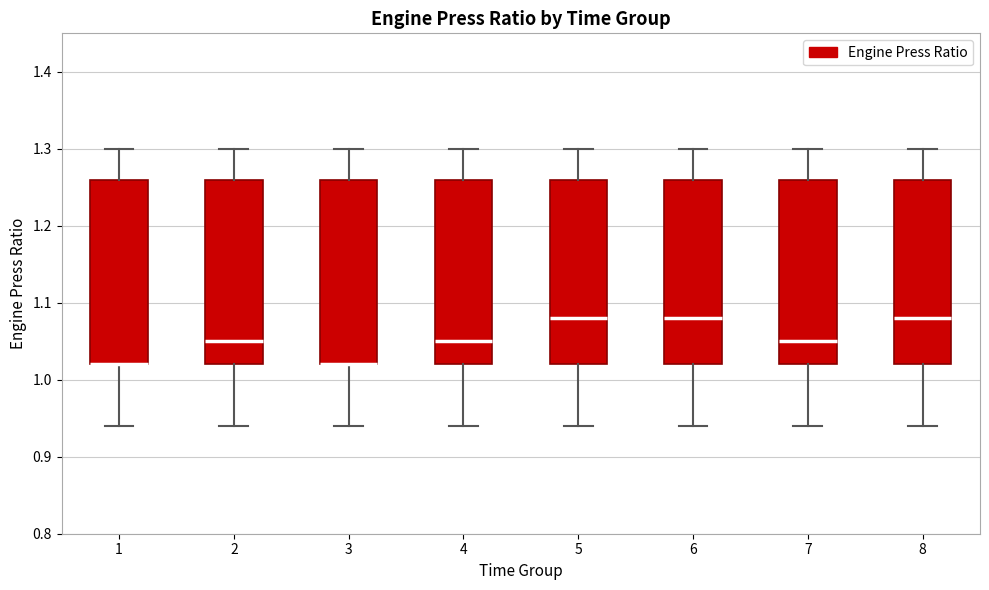

Reading left to right, transcribe this box plot: for each box, give where its median line is, the range the box spans, and where its two whiskers end, as read against the y-axis. The values are not printed on the chart, so give them approximately, as read against the axis.

1: median 1.02 (drawn on the box's lower edge), box 1.02 to 1.26, whiskers 0.94 to 1.30
2: median 1.05, box 1.02 to 1.26, whiskers 0.94 to 1.30
3: median 1.02 (drawn on the box's lower edge), box 1.02 to 1.26, whiskers 0.94 to 1.30
4: median 1.05, box 1.02 to 1.26, whiskers 0.94 to 1.30
5: median 1.08, box 1.02 to 1.26, whiskers 0.94 to 1.30
6: median 1.08, box 1.02 to 1.26, whiskers 0.94 to 1.30
7: median 1.05, box 1.02 to 1.26, whiskers 0.94 to 1.30
8: median 1.08, box 1.02 to 1.26, whiskers 0.94 to 1.30